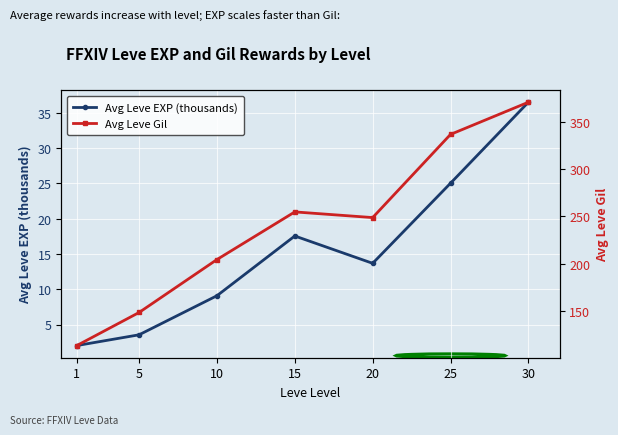

At how many categories does at least one series exceed 351?

1